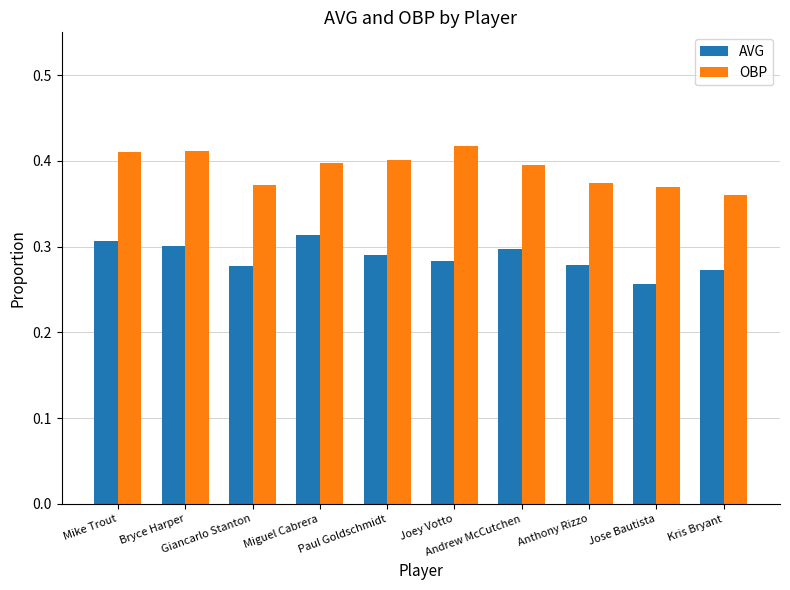

Which series has the largest total across all categories?

OBP